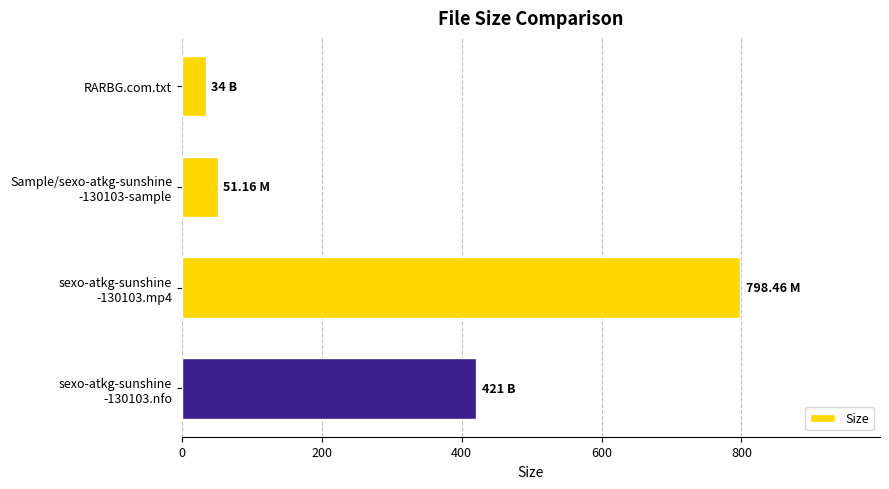

What is the difference between the maximum and minimum values?

764.5